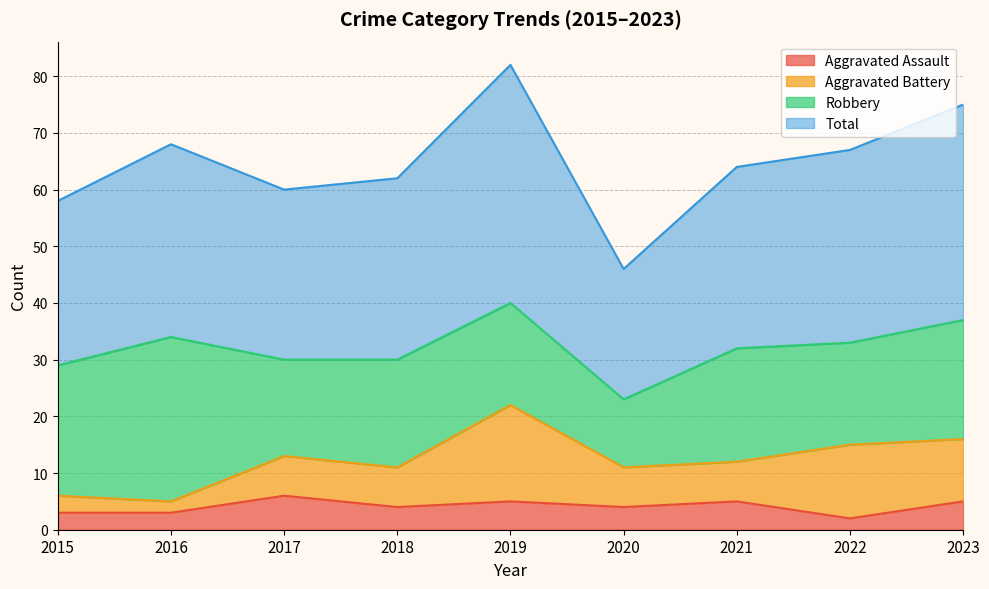

What are all the series names shown in the legend?

Aggravated Assault, Aggravated Battery, Robbery, Total